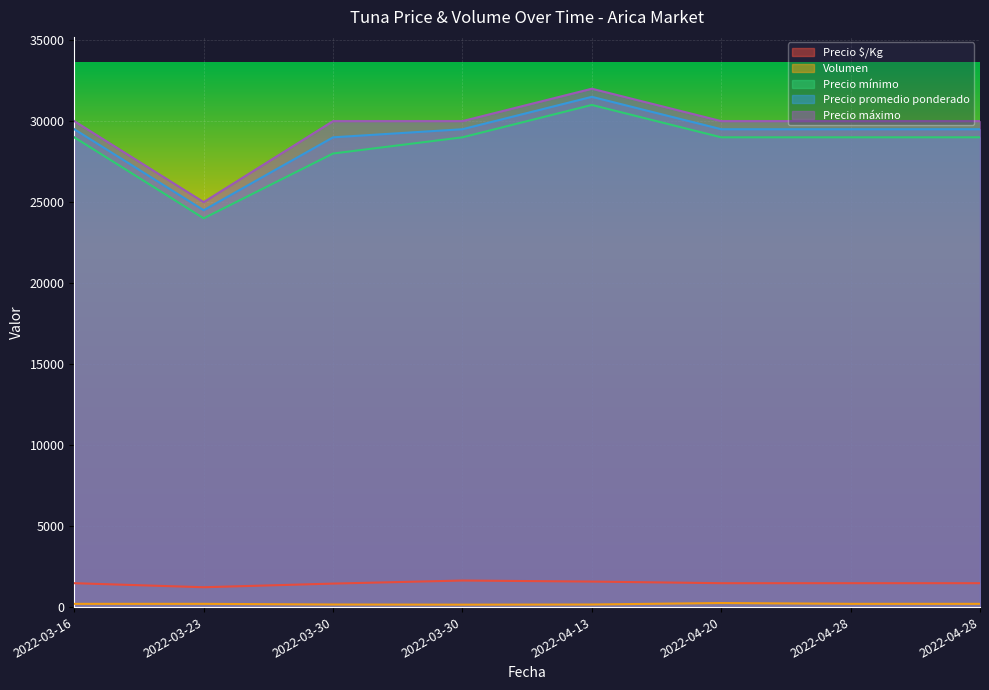

Does the chart display data point markers on the line(s)?

No